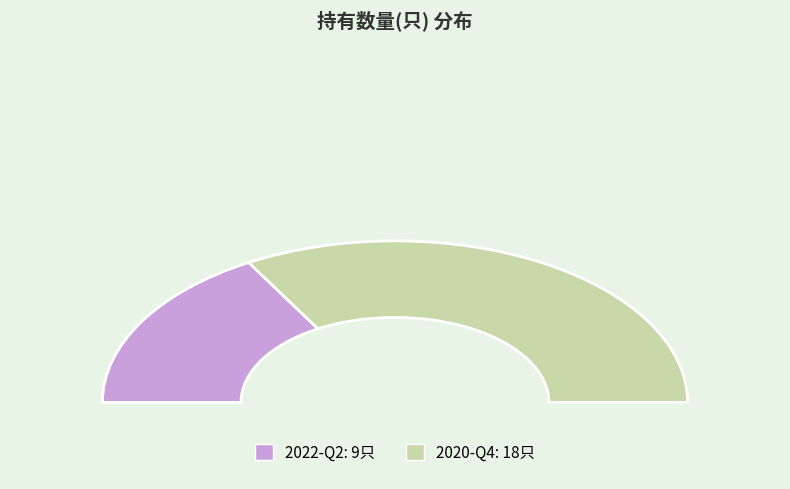

Which has a higher value, 2022-Q2 or 2020-Q4?

2020-Q4